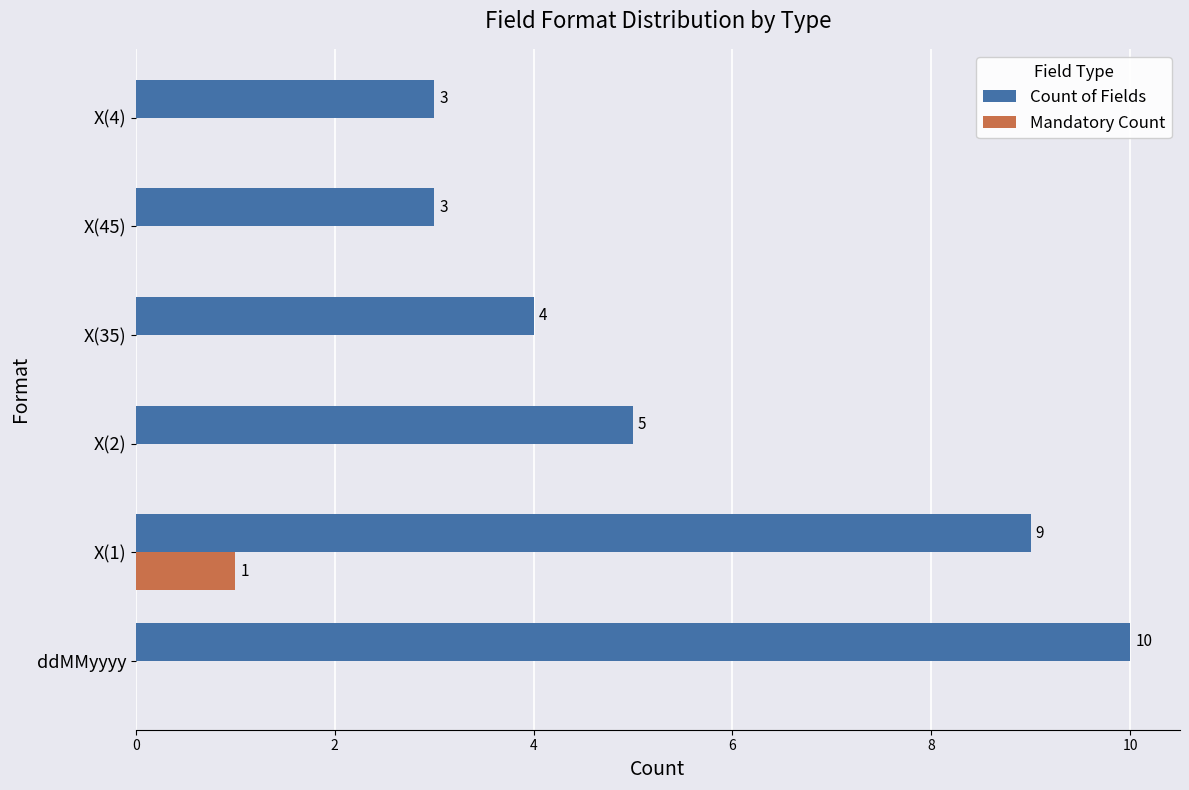

Count the Mandatory Count values in the range 0 to 1.

6